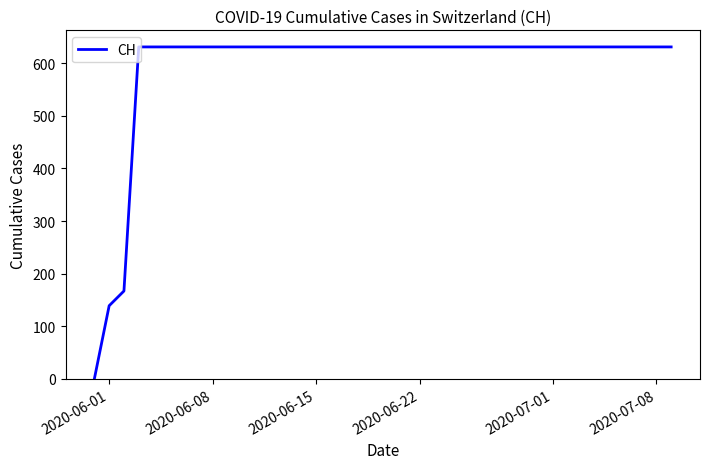

What is the greatest value displayed?

631